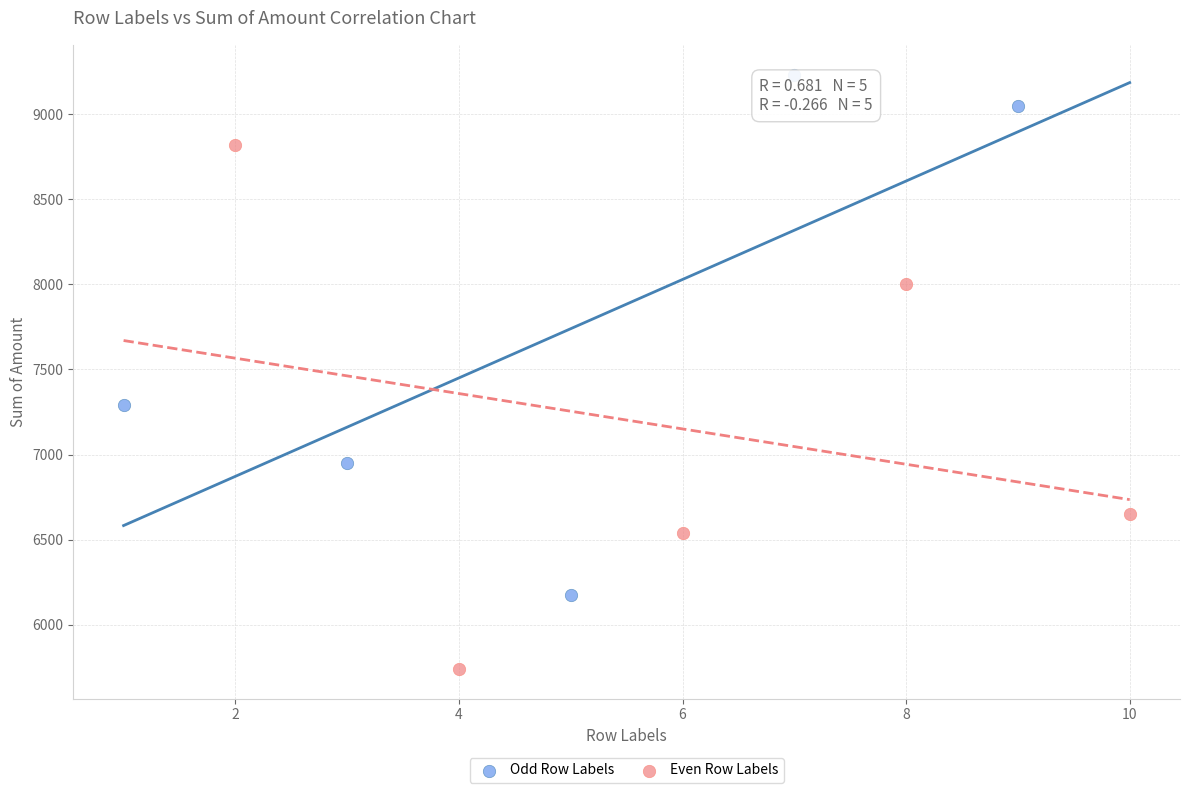

Which series contains the lowest Y value?

Even Row Labels